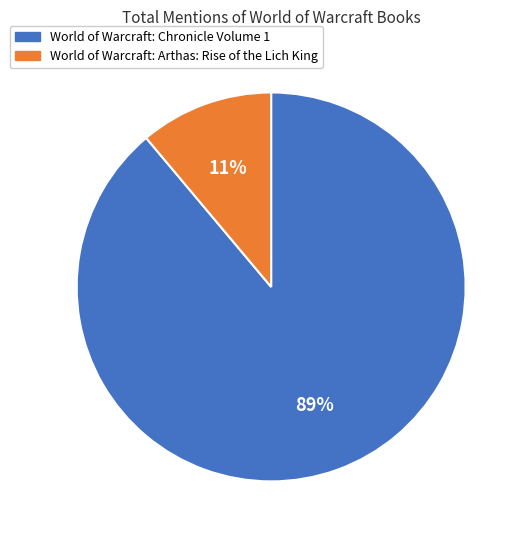

Which category has the smallest portion of the pie?

World of Warcraft: Arthas: Rise of the Lich King